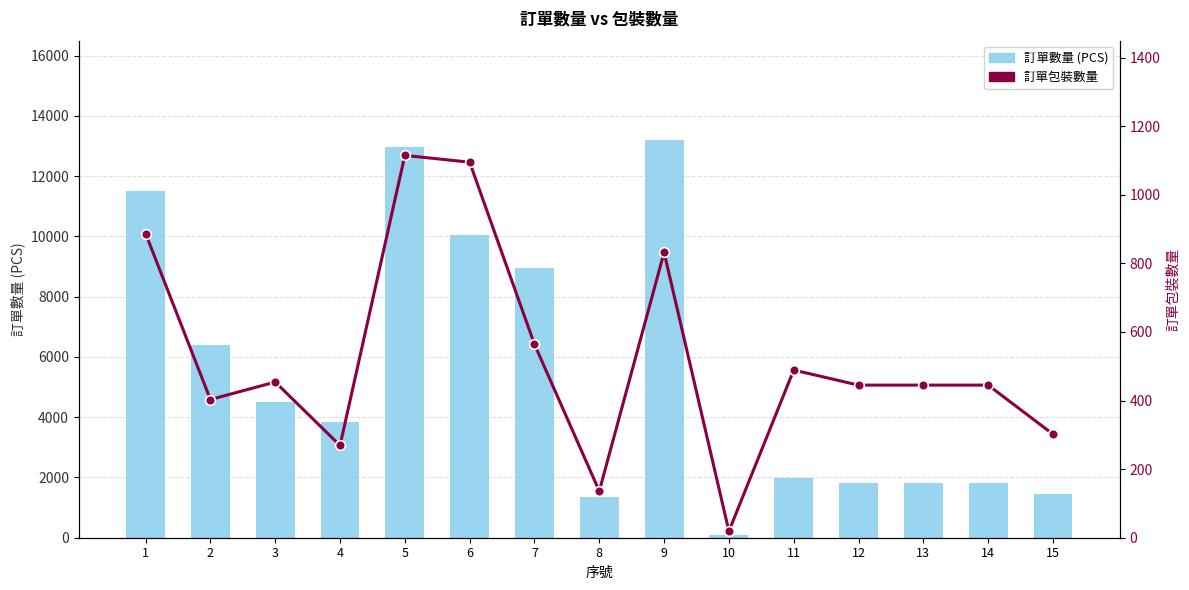

What is the difference between the 訂單包裝數量 values at 1 and 5?

228